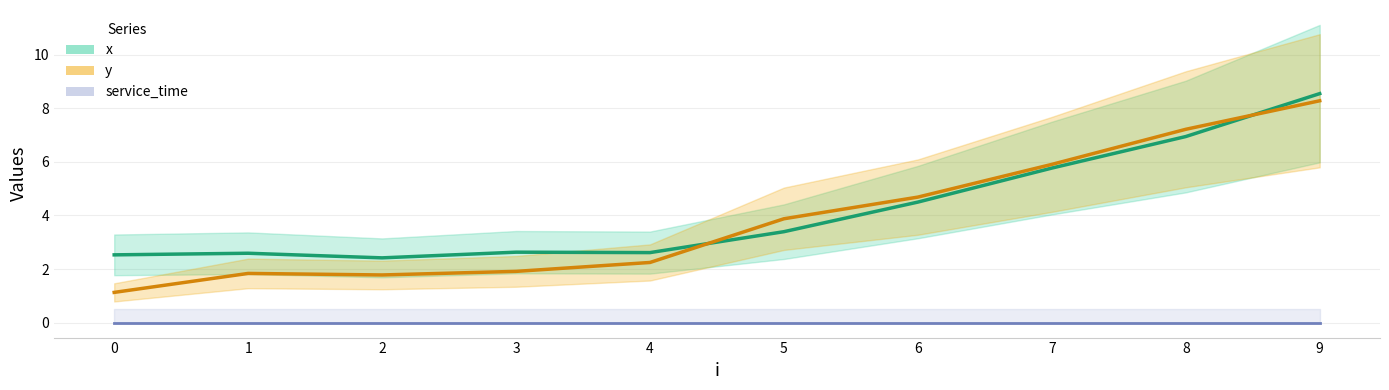

Between 2 and 6, which series saw the biggest shift?

y